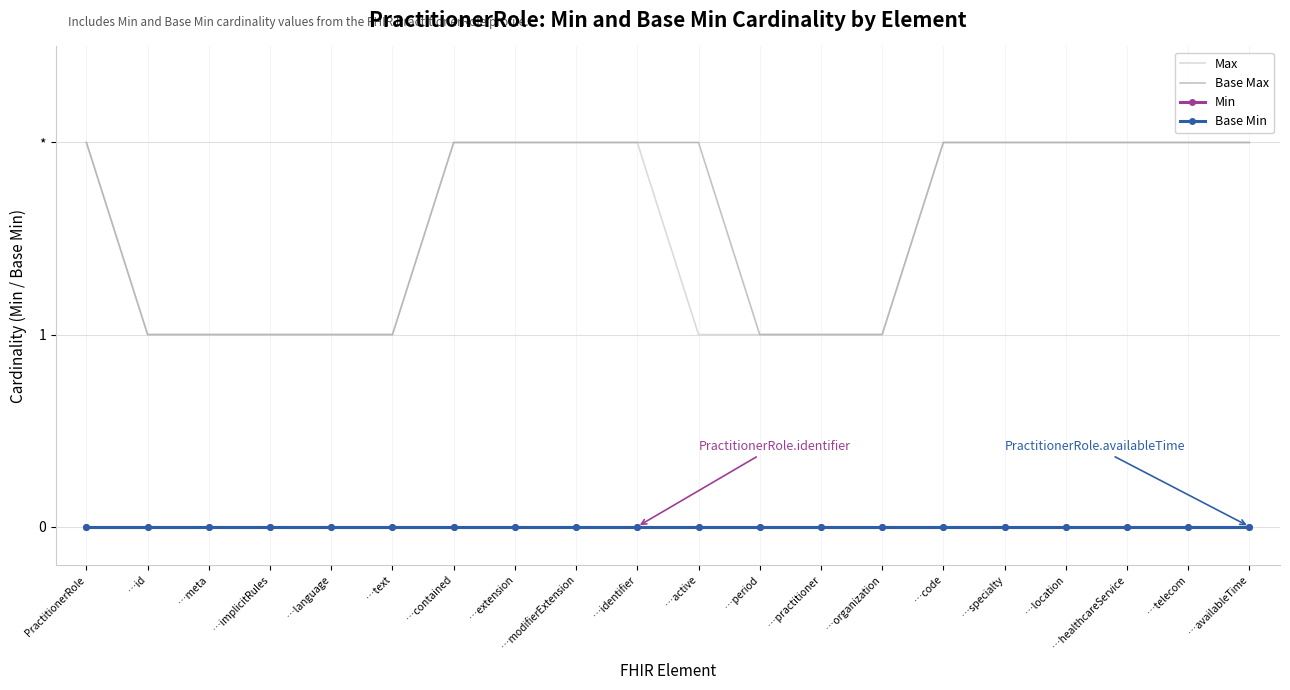

Is the value of Min at …organization greater than the value of Base Max at …location?

No